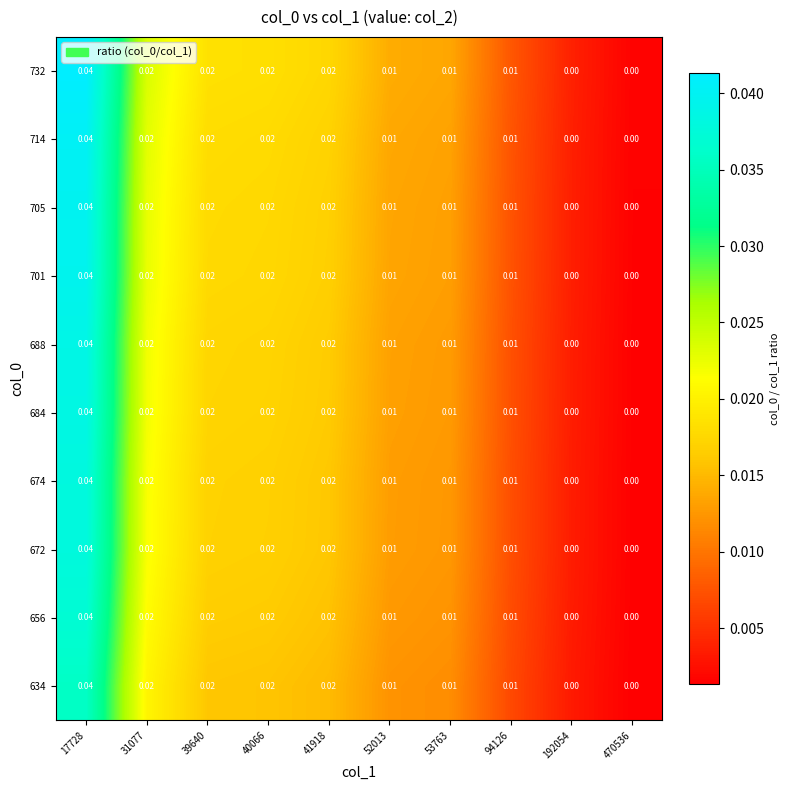

Is the value of 714 at 40066 greater than the value of 656 at 192054?

Yes